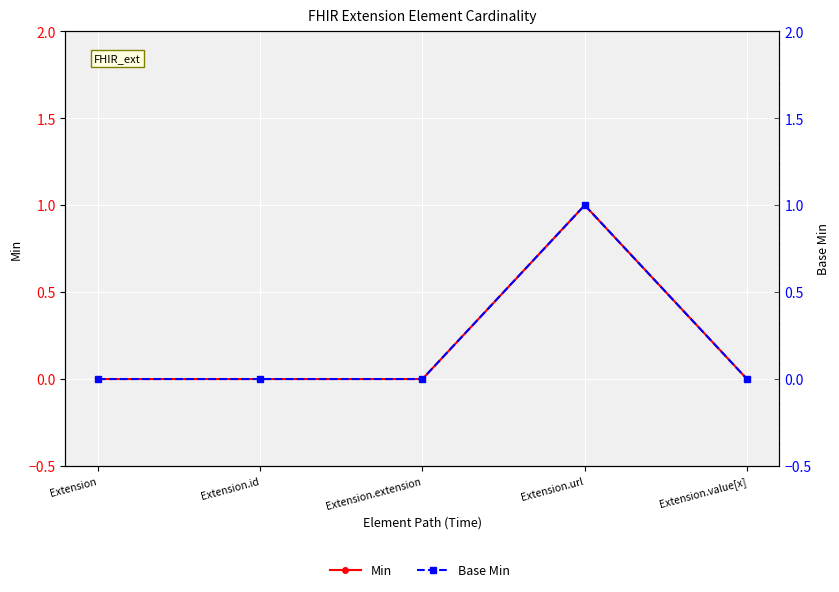

Reading left to right, transcribe all the data shown in this chart.

Min: Extension=0	Extension.id=0	Extension.extension=0	Extension.url=1	Extension.value[x]=0
Base Min: Extension=0	Extension.id=0	Extension.extension=0	Extension.url=1	Extension.value[x]=0